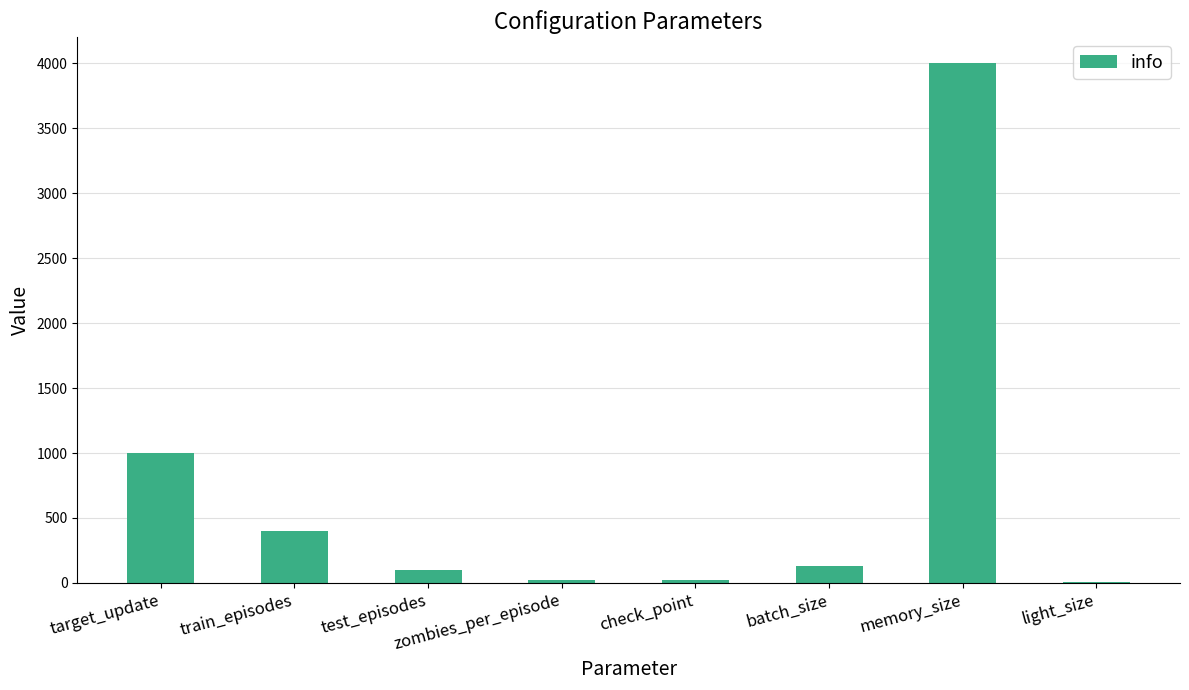

What is the greatest value displayed?

4000